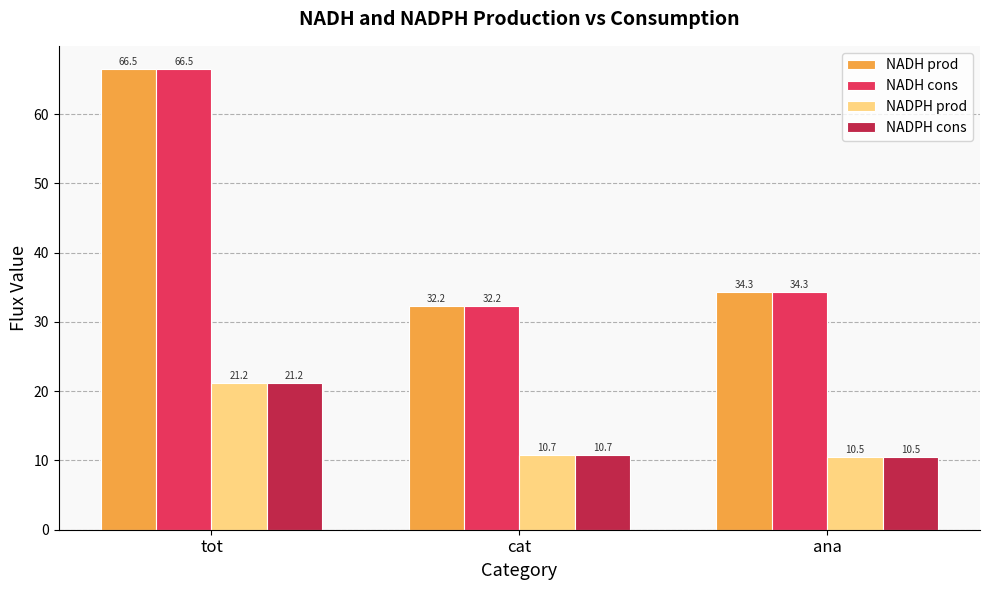

Count the number of data series in this chart.

4